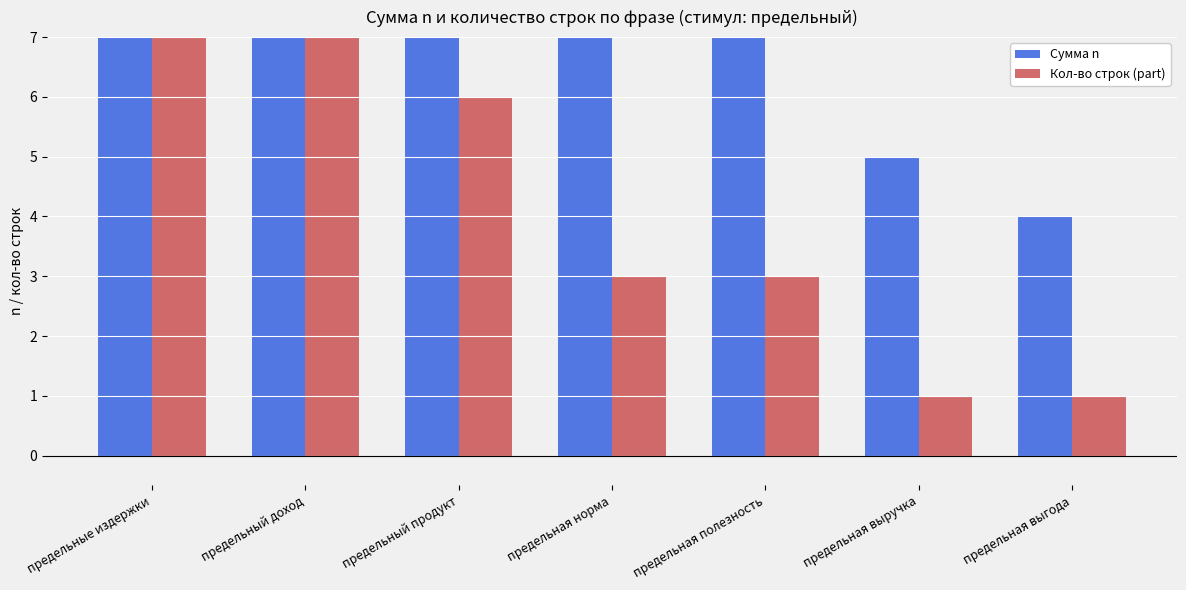

Count the Кол-во строк (part) values in the range 1 to 10.

6